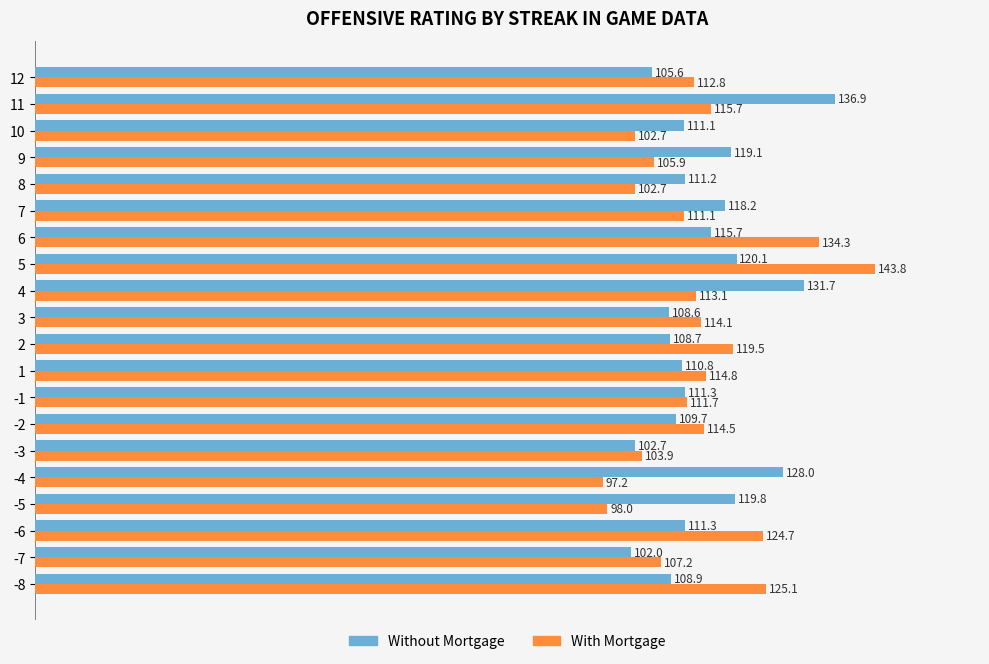

What is the sum of all Without Mortgage values?

2291.4